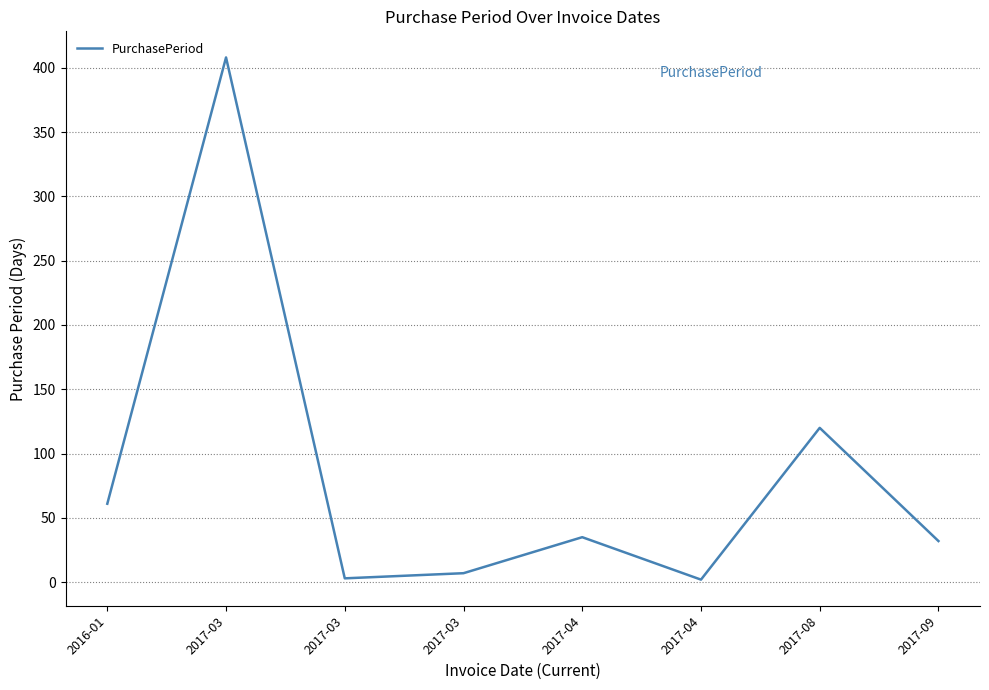

What is the average value?

84